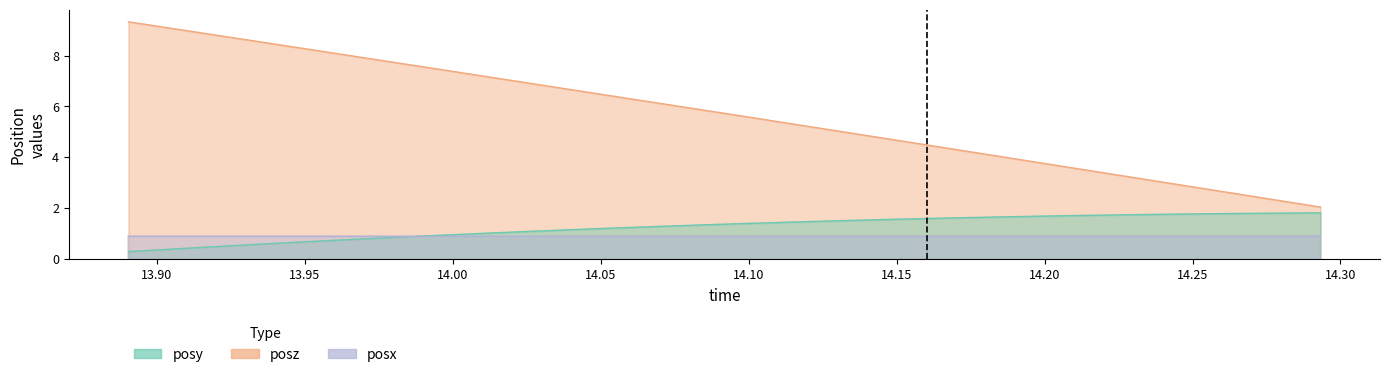

What is the value of the posz point at the 16th from the left?

5.6